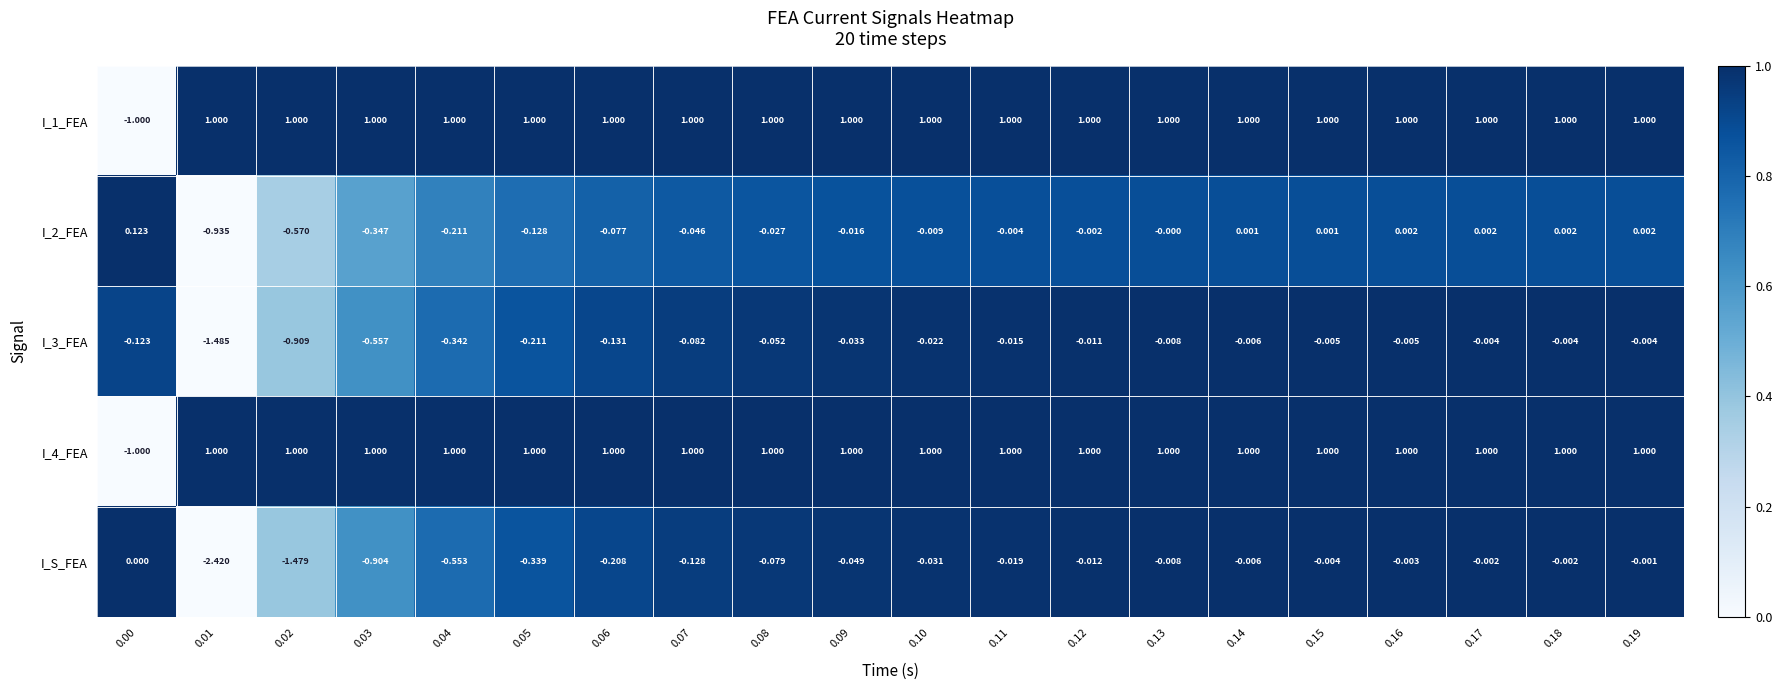

Which series has the largest range (max minus min)?

I_S_FEA